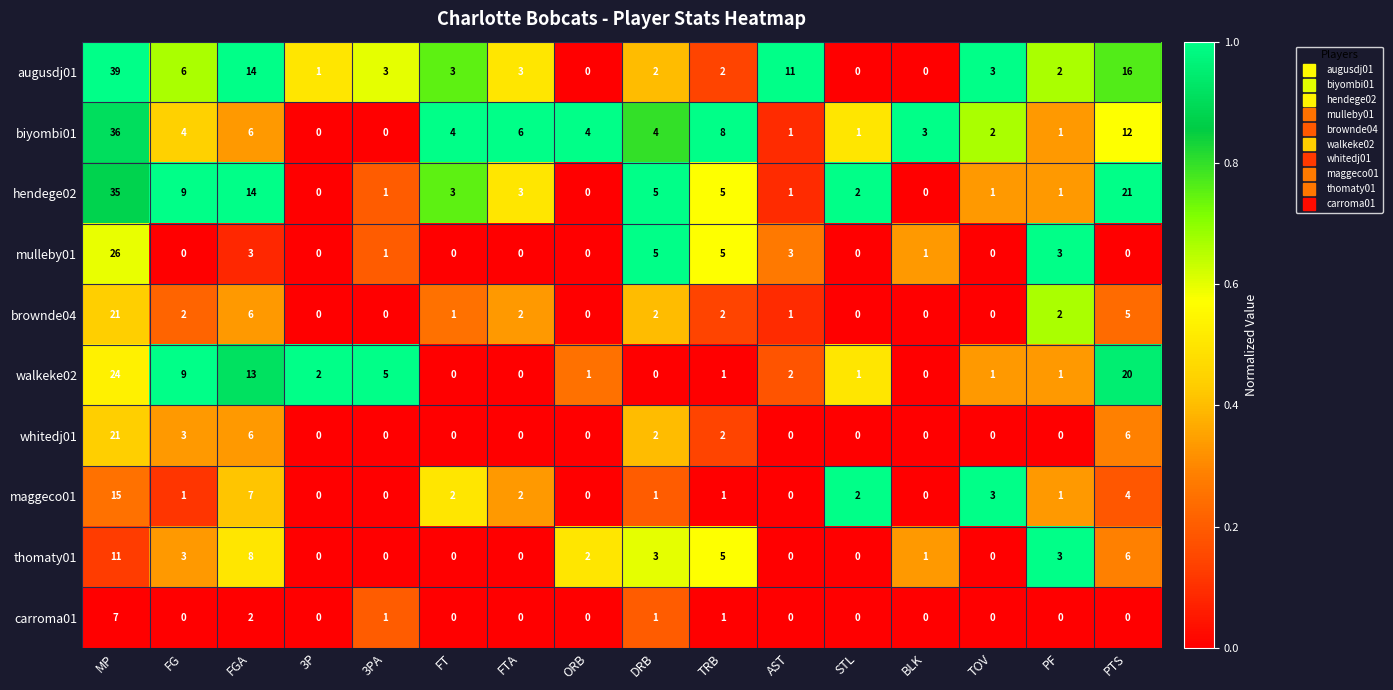

Which category has the highest value in the carroma01 series?

MP